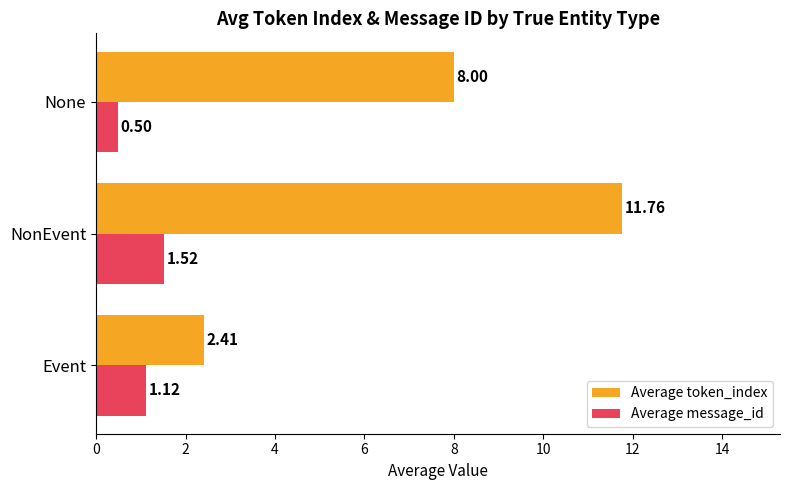

What is the sum of all Average message_id values?

3.1